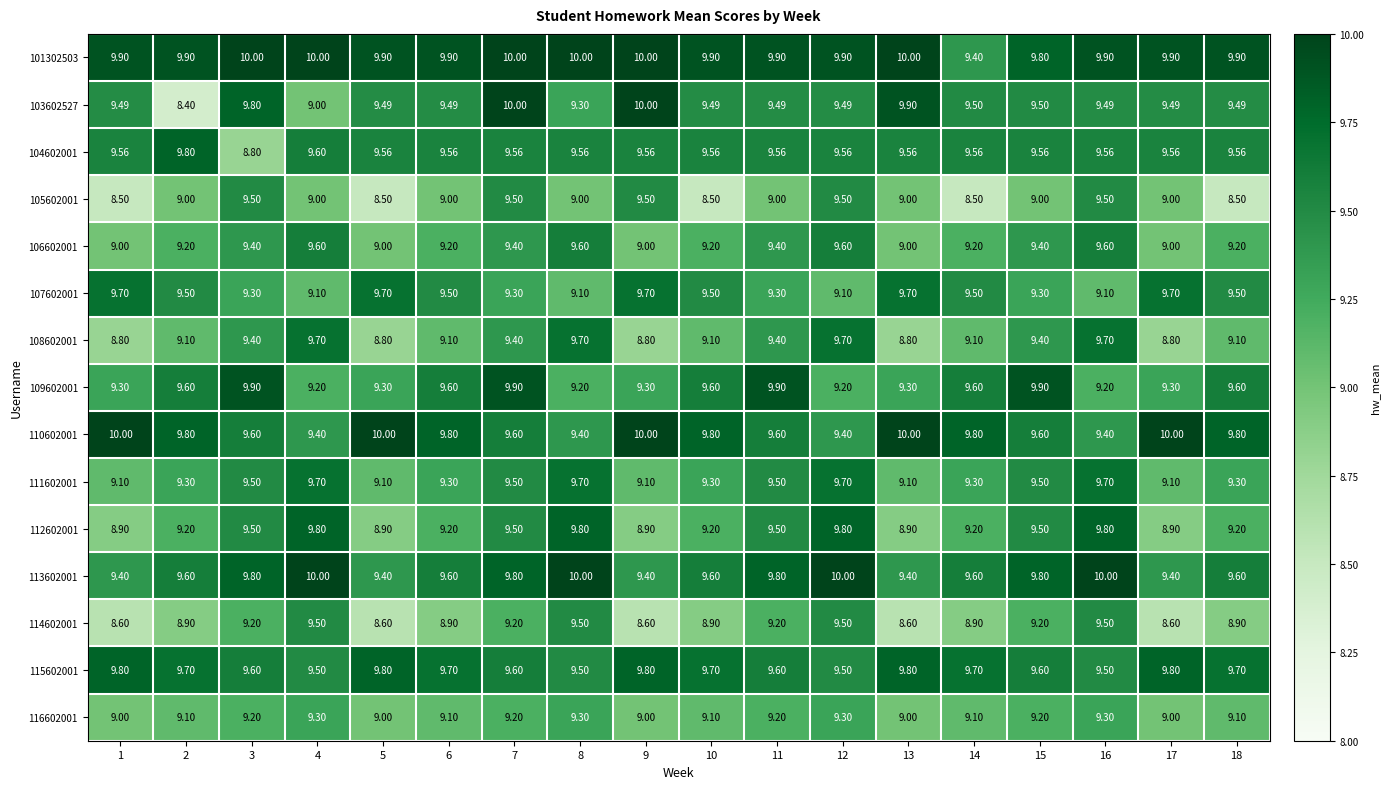

Which label corresponds to the smallest value in the chart?

2